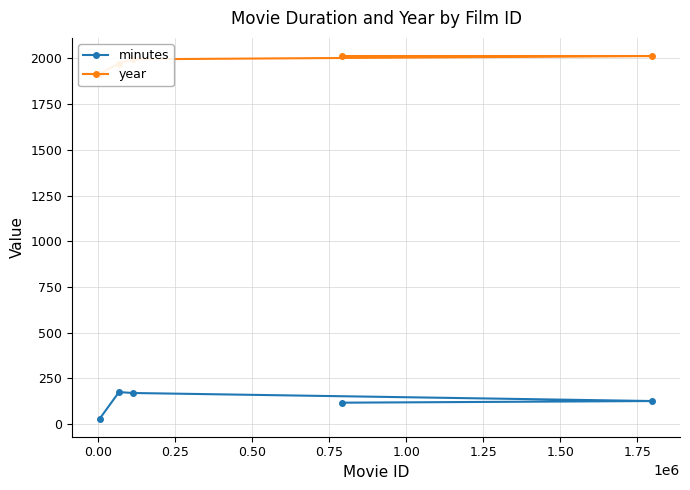

What is the value of the minutes point at the 4th from the left?

117